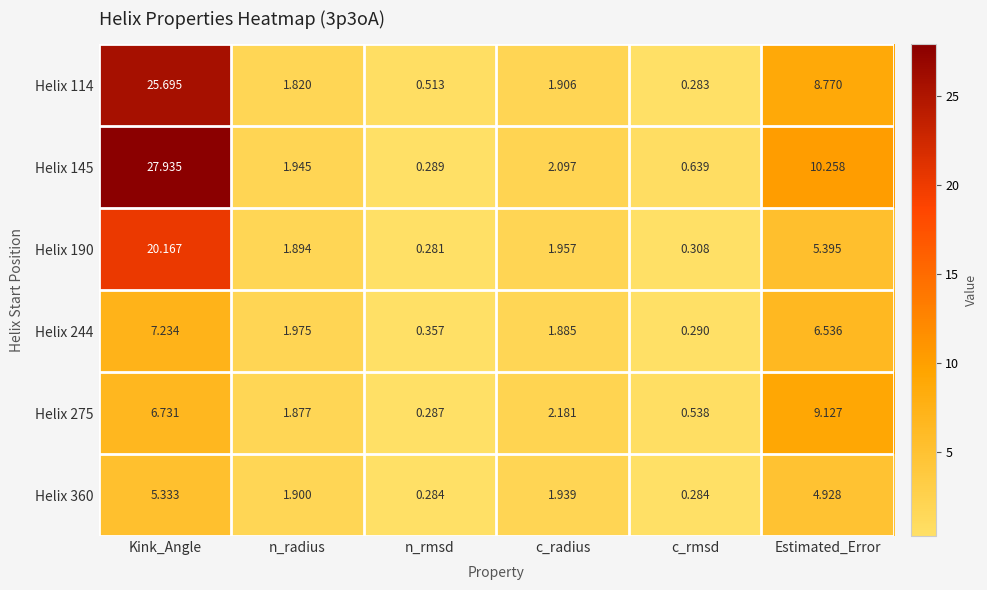

How many distinct data groups are displayed?

6